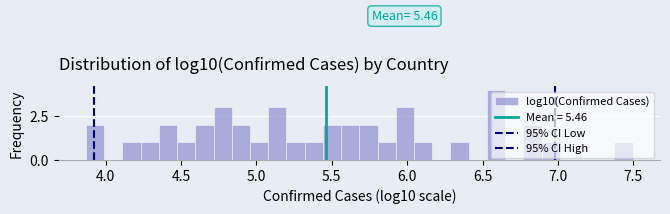

Around what value on the x-axis is the tallest bar? Give the approximate position of its centre, as read against the axis.

6.60